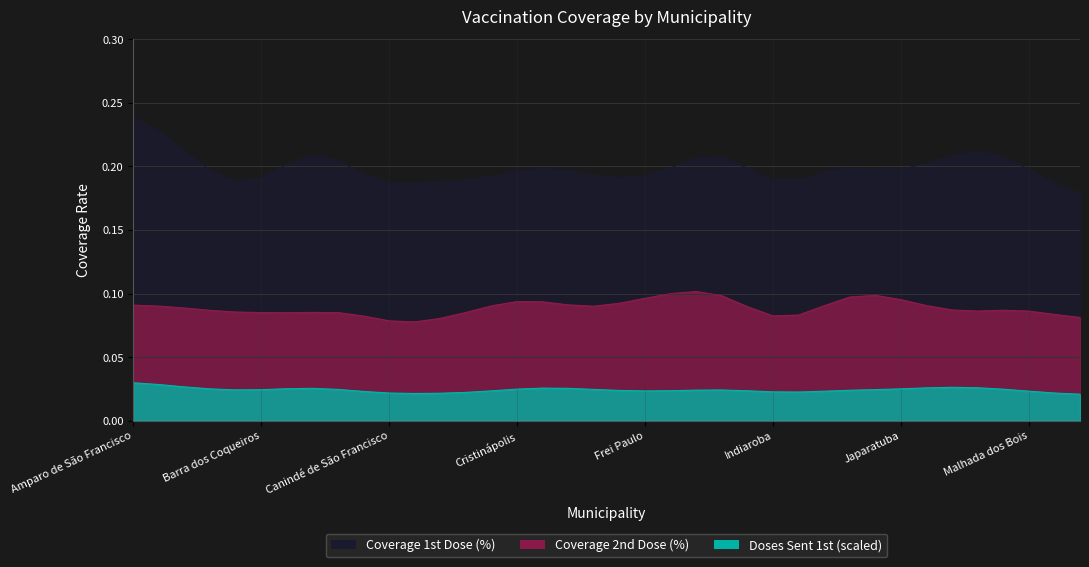

Is it true that Doses Sent 1st (scaled) equals 0.0 at Brejo Grande?

False